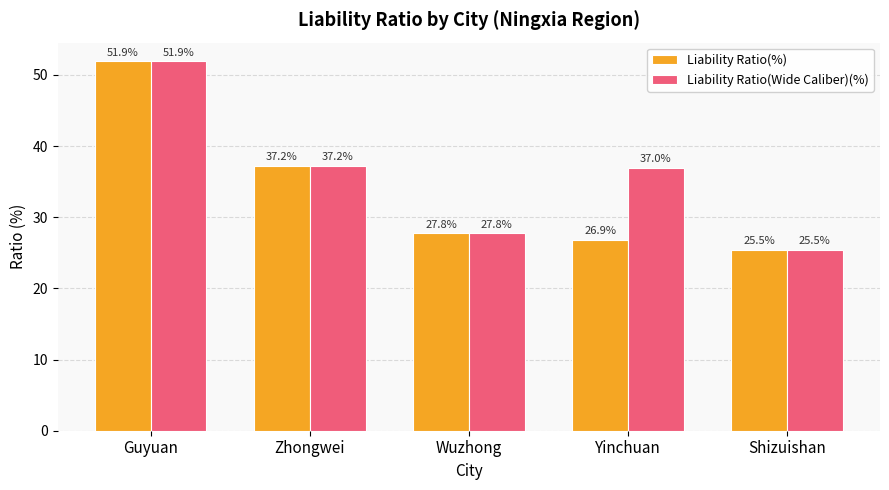

Rank the series by their average value, from highest to lowest.

Liability Ratio(Wide Caliber)(%), Liability Ratio(%)